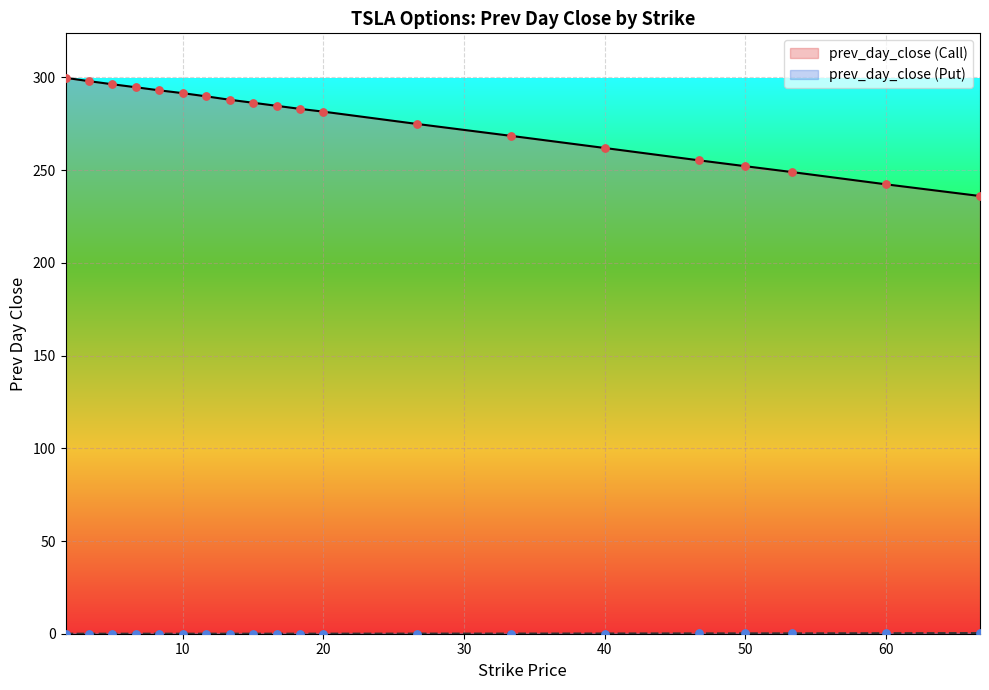

What are all the series names shown in the legend?

prev_day_close (Call), prev_day_close (Put)